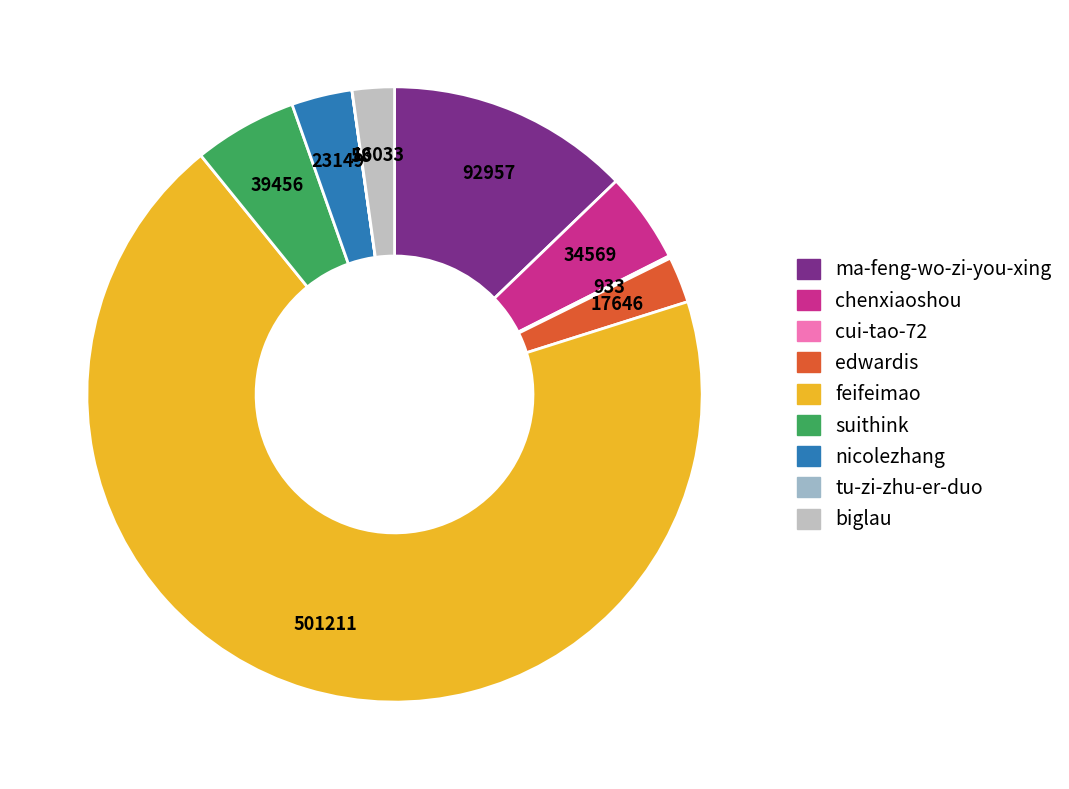

To the nearest percent, what is the average slice percentage?

11%